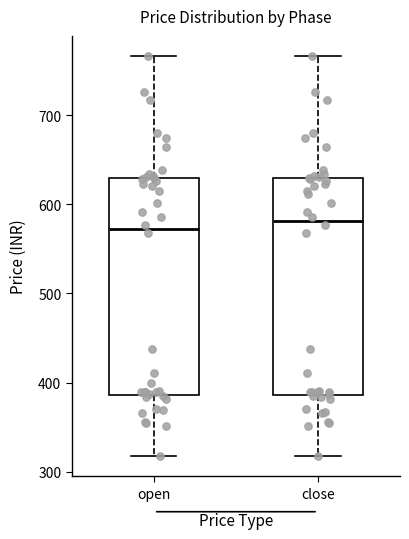

Reading left to right, read every box against the y-axis: the position of its median line, the range the box covers, and the ends of its whiskers. The values are not printed on the chart, so give them approximately, as read against the axis.

open: median 570, box 390 to 630, whiskers 320 to 770
close: median 580, box 390 to 630, whiskers 320 to 770